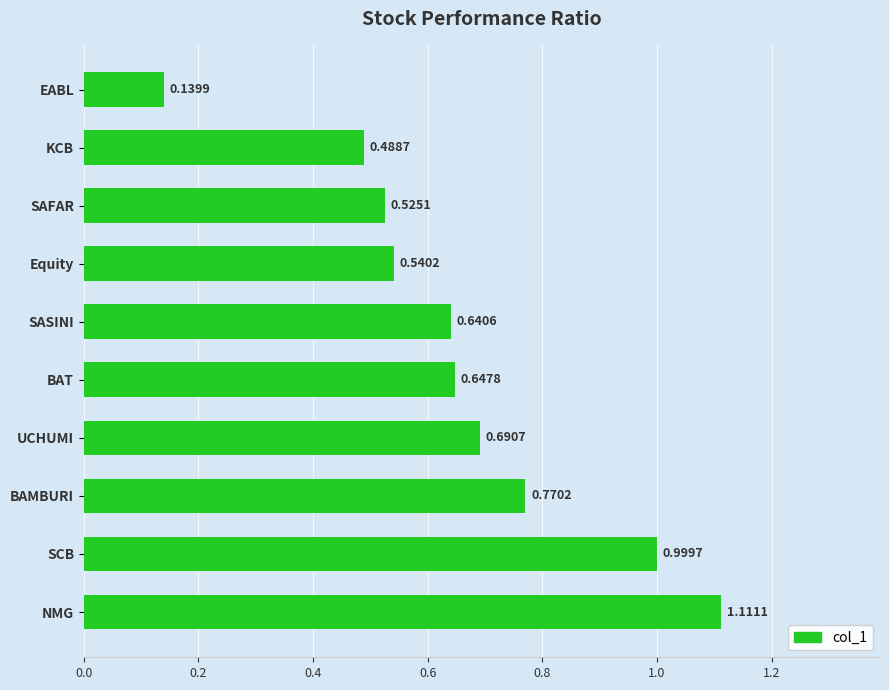

Where is the data nearest to the value 0?

EABL